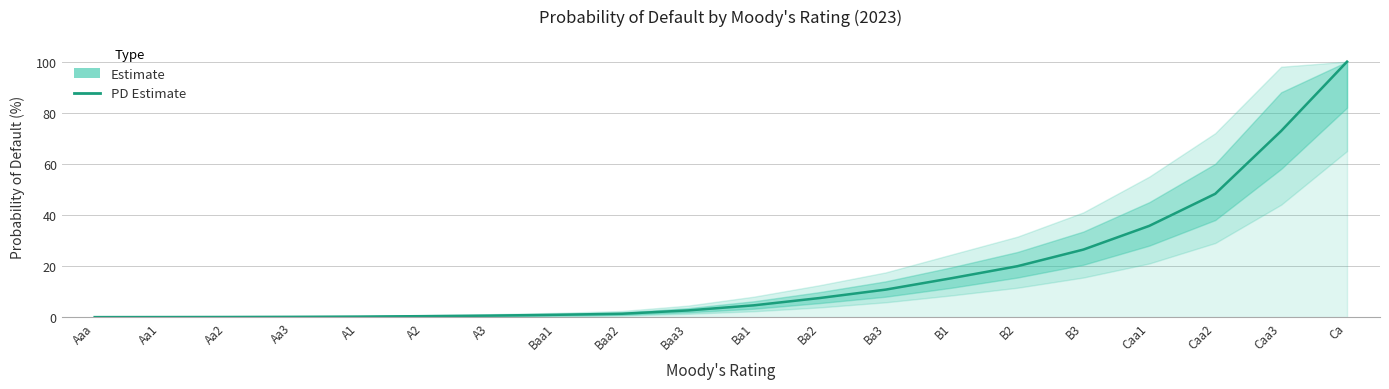

How many lines are shown in the chart?

1